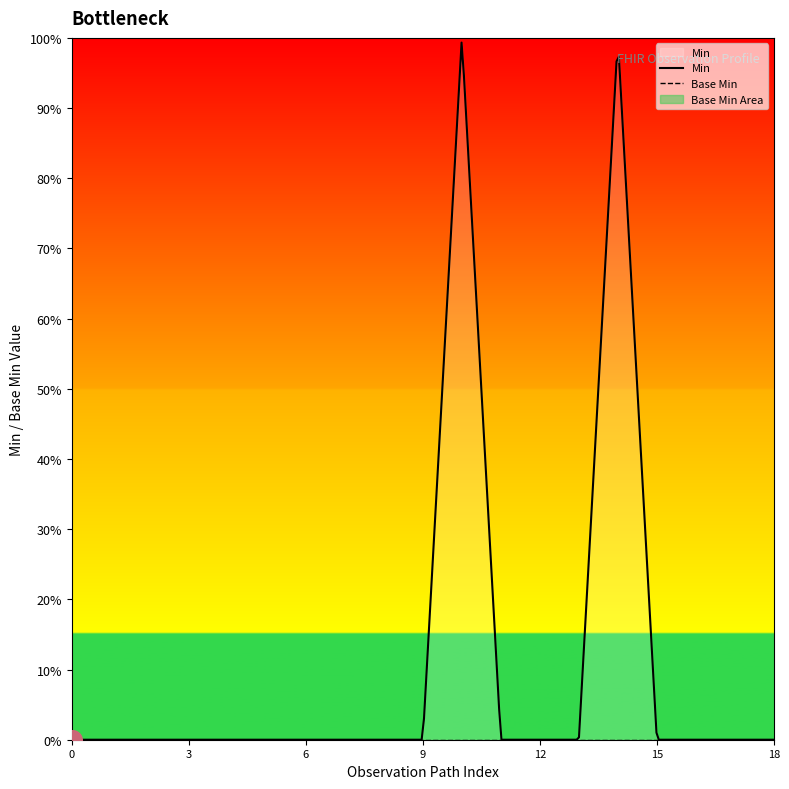

Which series reaches the maximum Y coordinate?

Min